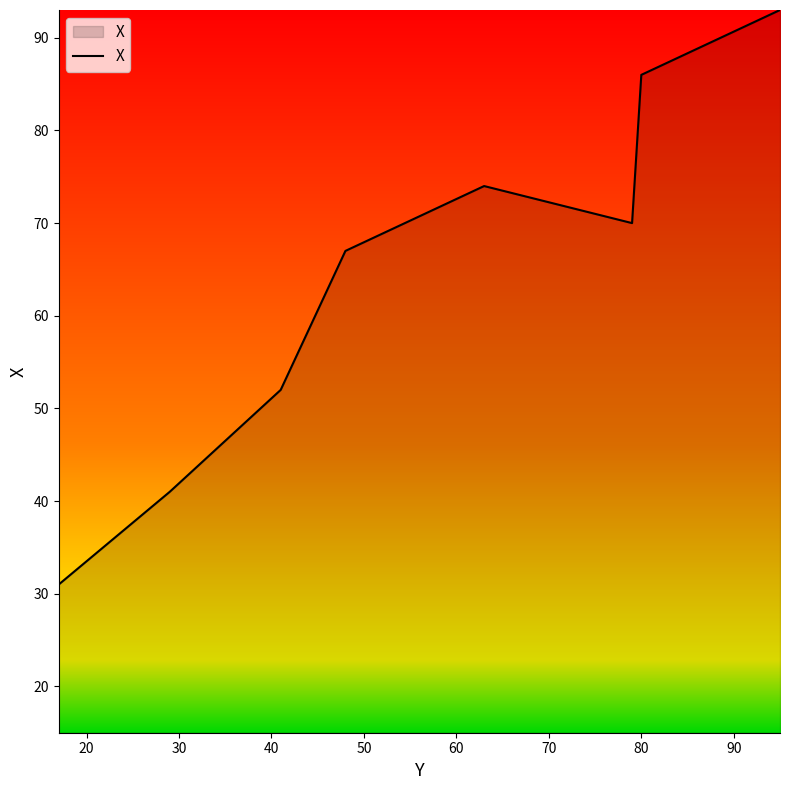

What is the smallest value displayed?

15